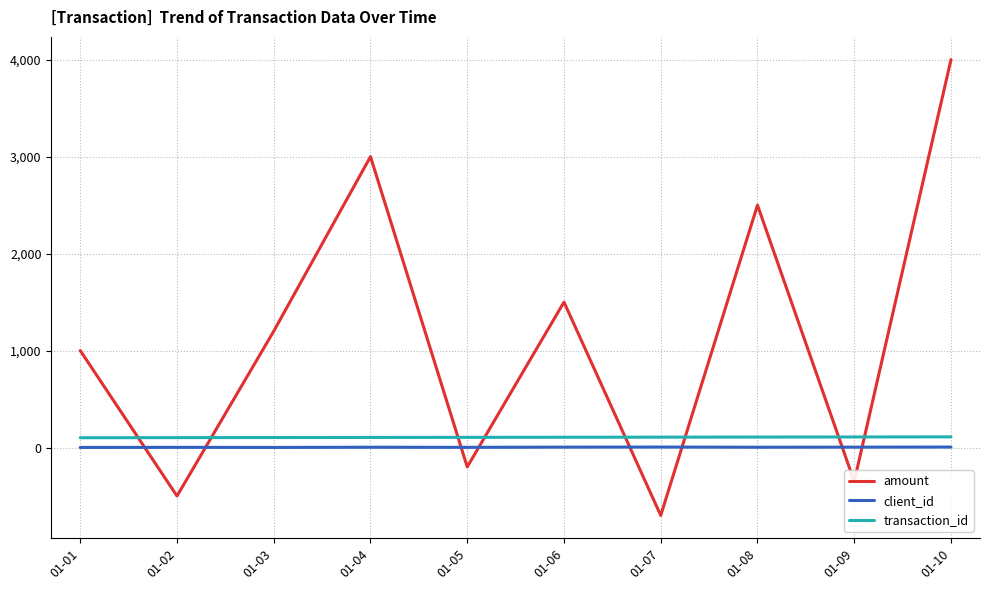

True or false: transaction_id and client_id intersect in this chart.

False